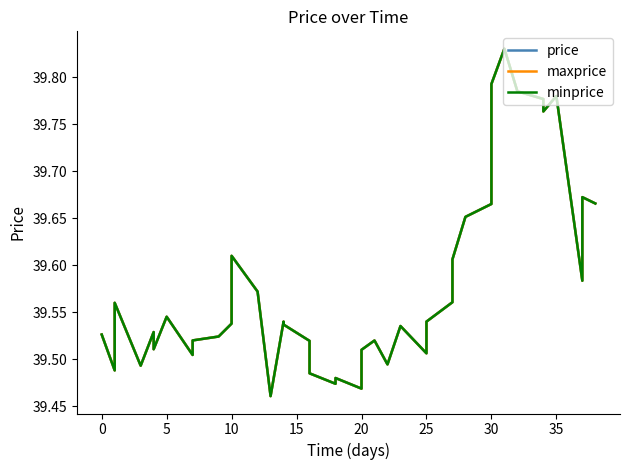

What is the label of the 22nd point from the right?

18